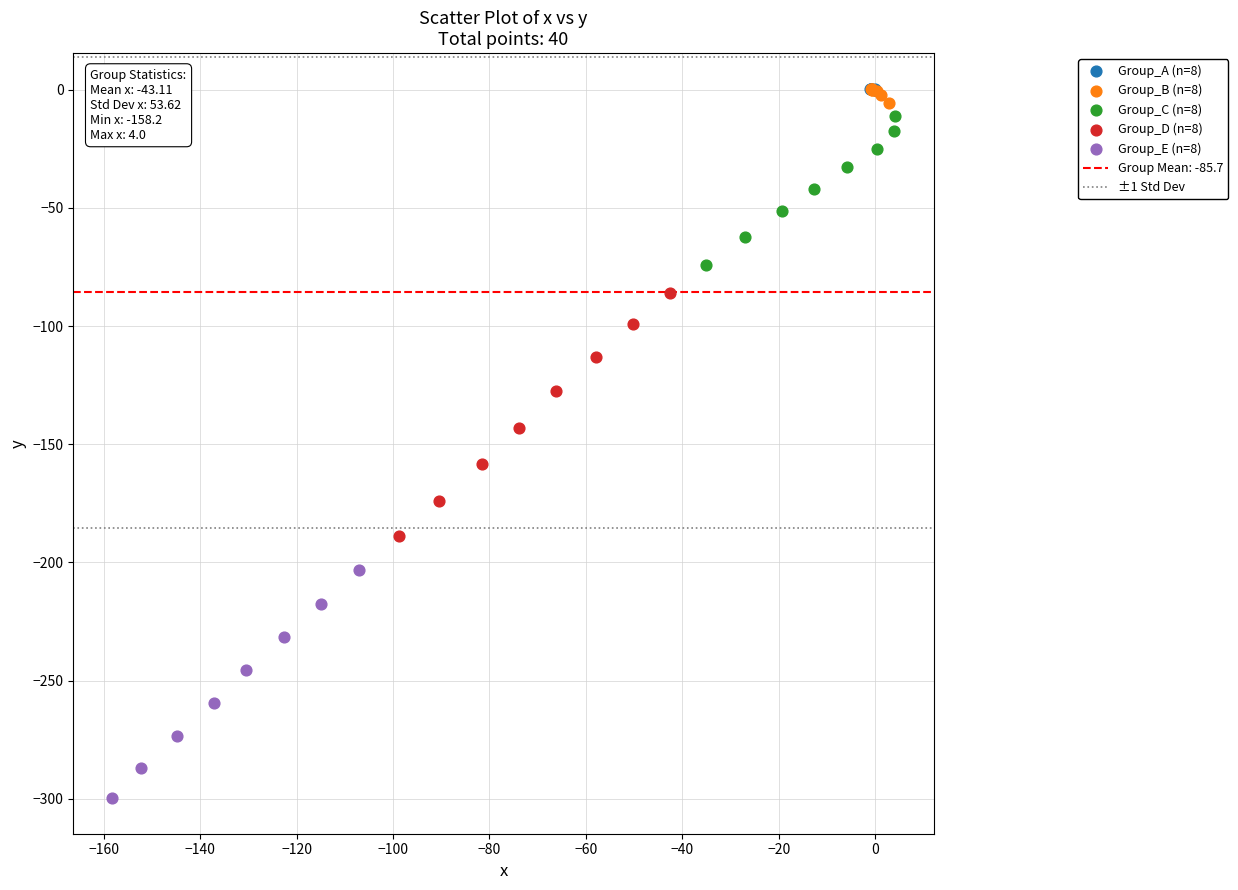

Which series has the largest Y range (max minus min)?

Group_D (n=8)